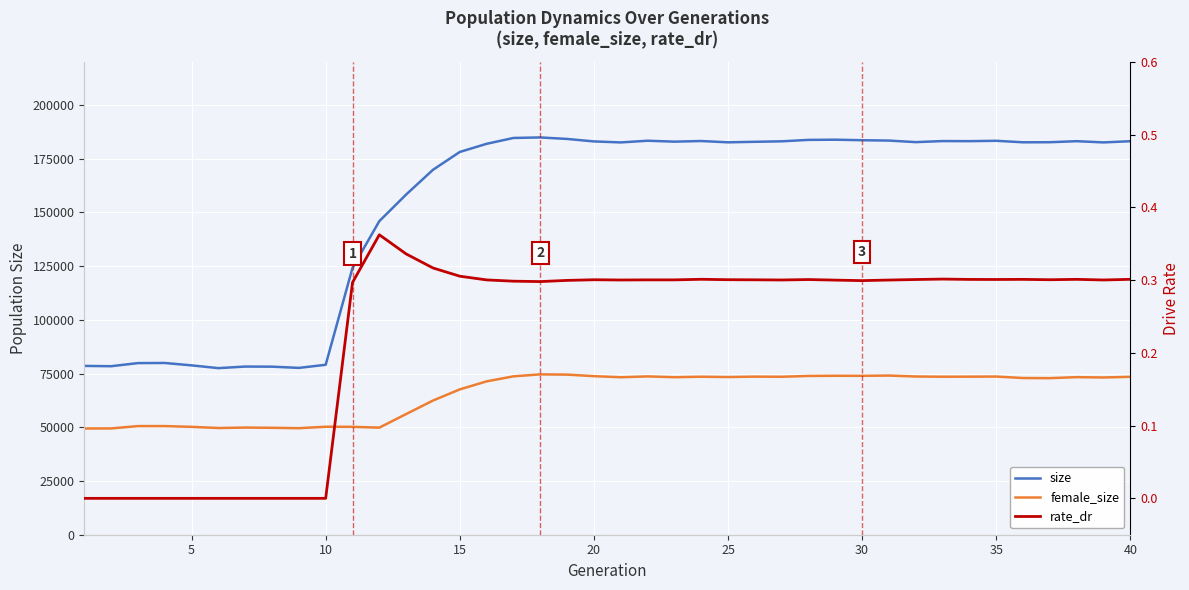

Does the chart display data point markers on the line(s)?

No